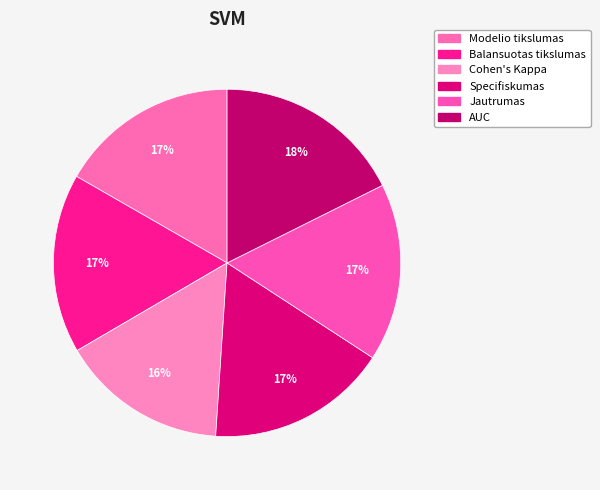

How many segments does this pie chart have?

6